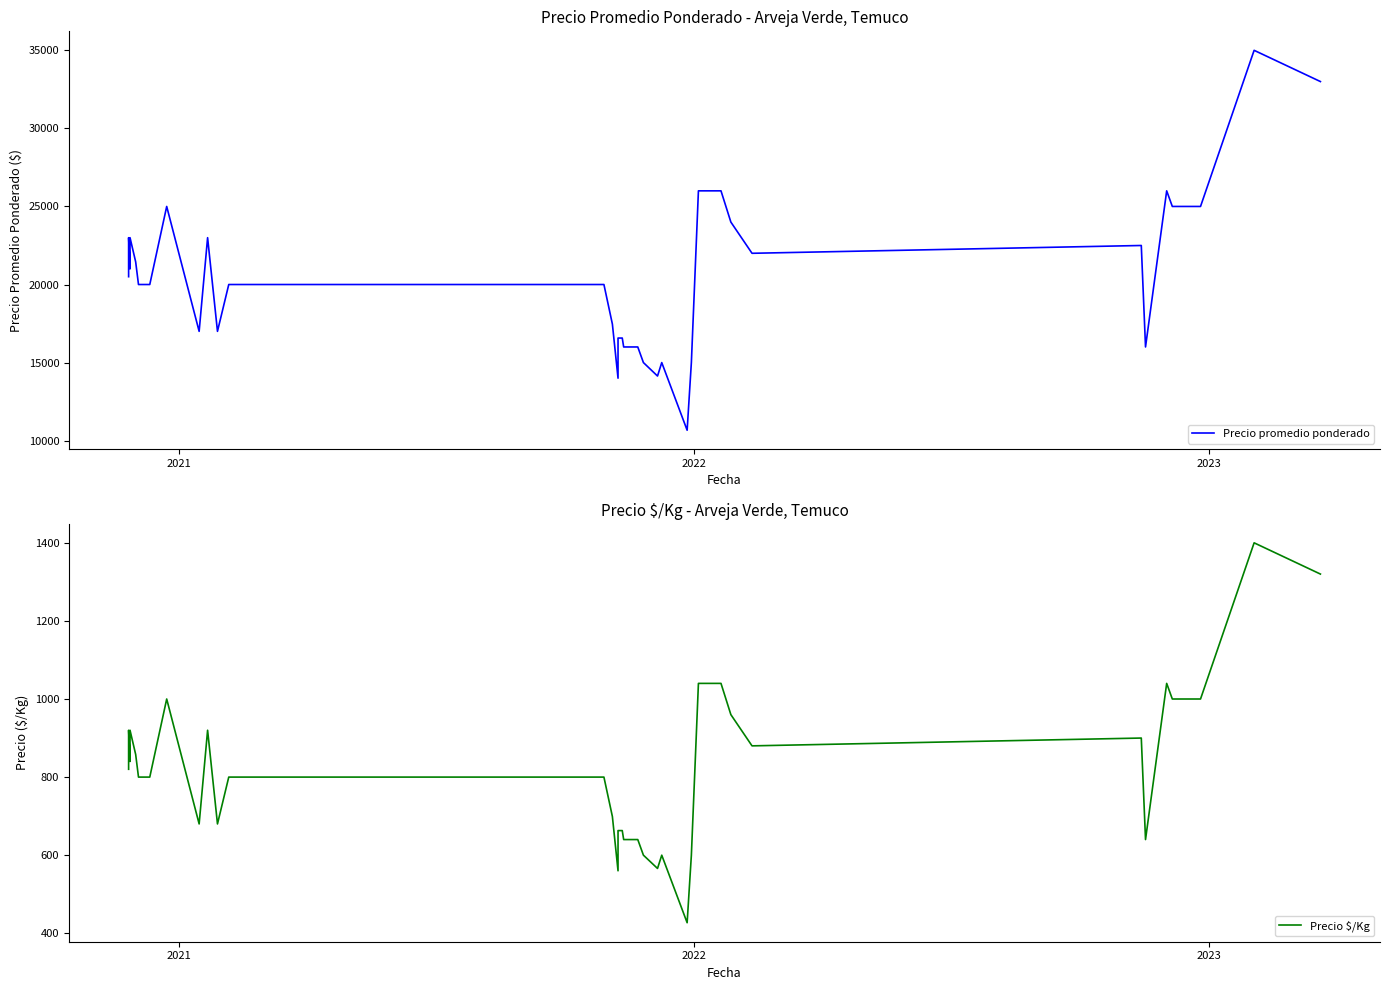

What is the highest value of the Precio promedio ponderado series?

35000